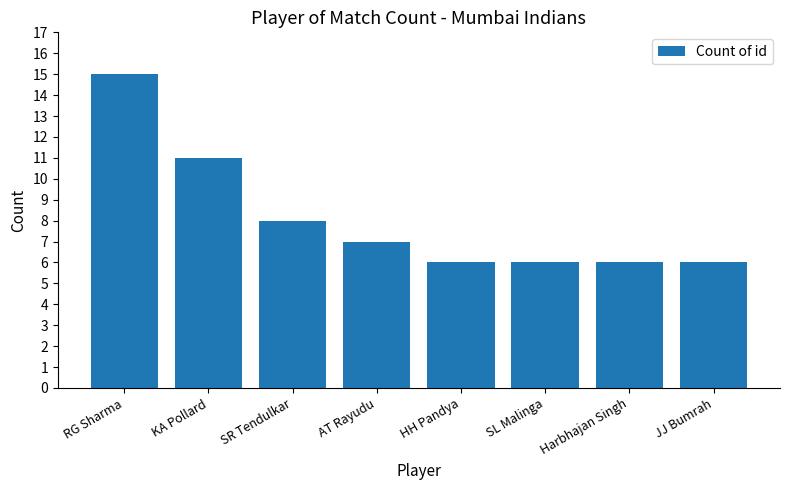

Which category has the highest value across all series?

RG Sharma